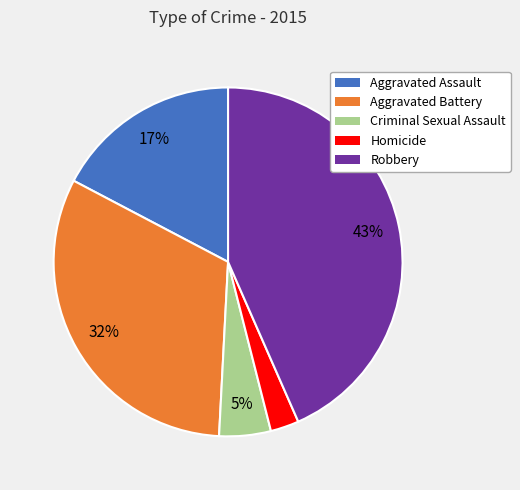

How many segments does this pie chart have?

5